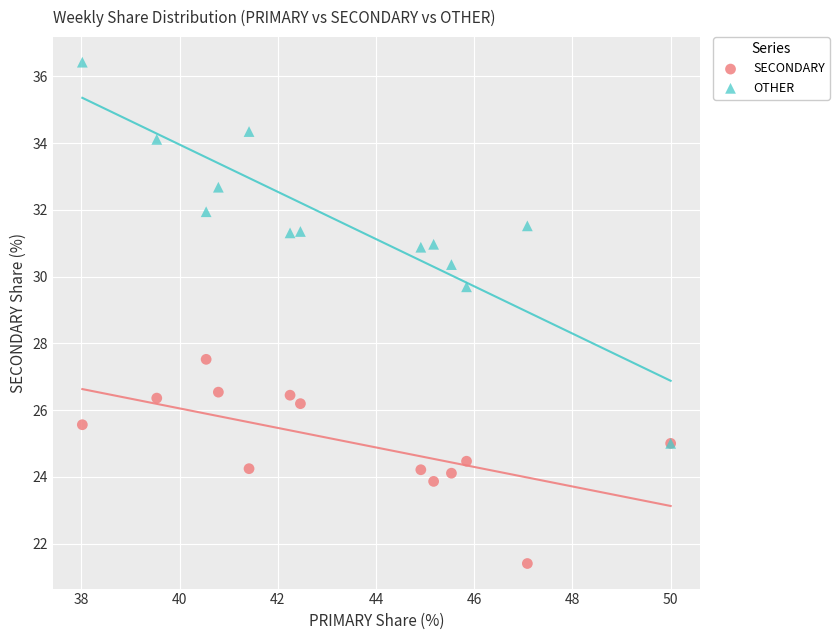

Across all series, what Y value is closest to 28?

27.5